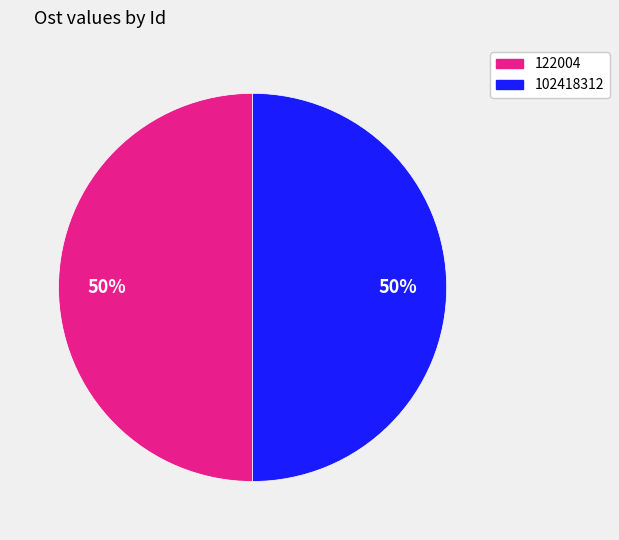

Combined, do 122004 and 102418312 account for over 50%?

Yes